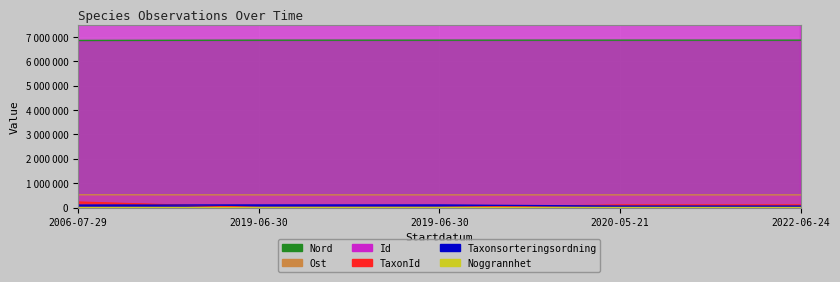

How many distinct data groups are displayed?

6